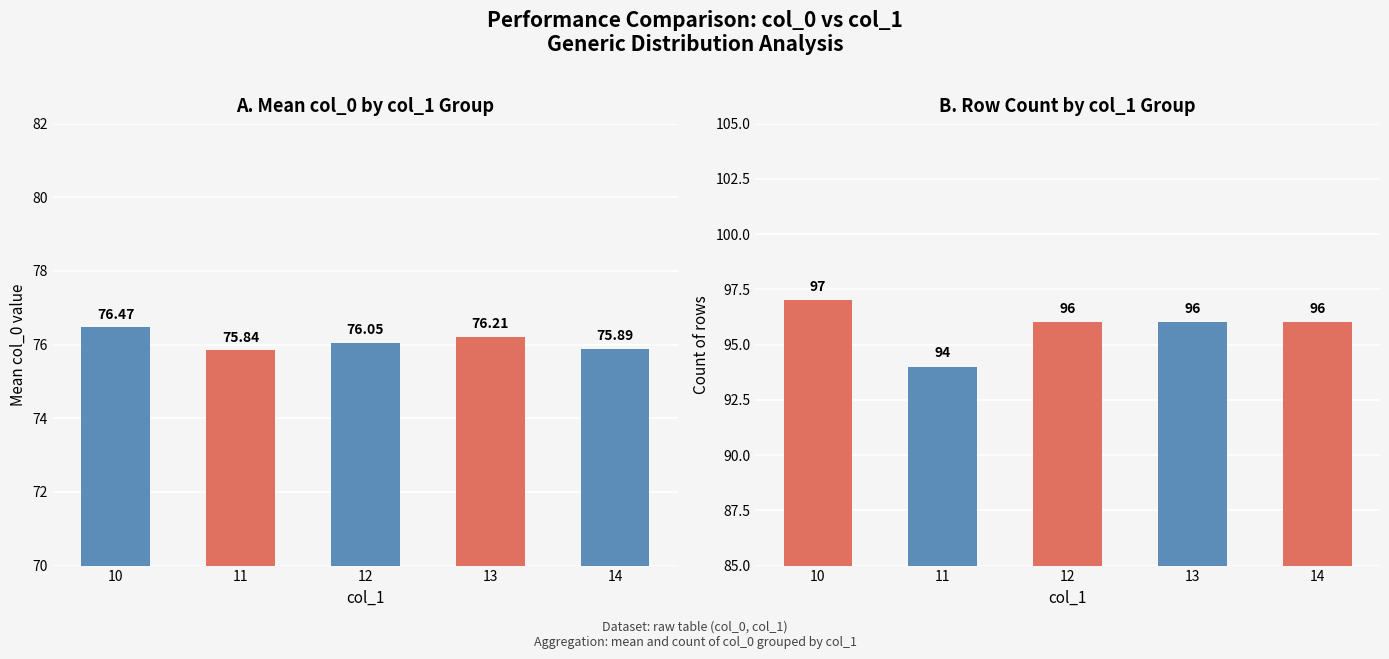

How many groups of bars are there?

5